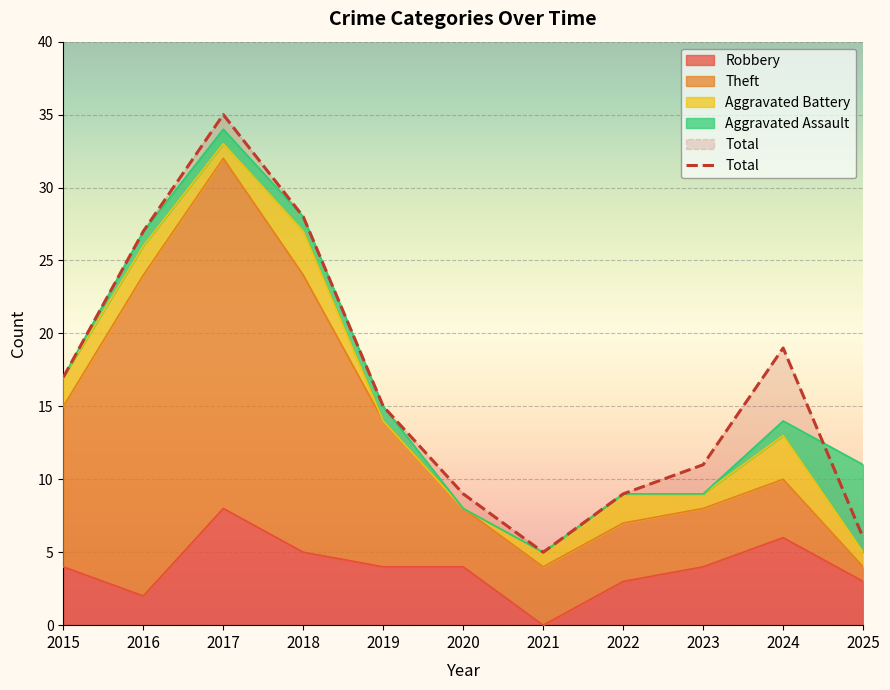

Reading left to right, extract all data points from this chart.

Robbery: 2015=4	2016=2	2017=8	2018=5	2019=4	2020=4	2021=0	2022=3	2023=4	2024=6	2025=3
Theft: 2015=11	2016=22	2017=24	2018=19	2019=10	2020=4	2021=4	2022=4	2023=4	2024=4	2025=1
Aggravated Battery: 2015=2	2016=2	2017=1	2018=3	2019=0	2020=0	2021=1	2022=2	2023=1	2024=3	2025=1
Aggravated Assault: 2015=0	2016=1	2017=1	2018=1	2019=1	2020=0	2021=0	2022=0	2023=0	2024=1	2025=6
Total: 2015=17	2016=27	2017=35	2018=28	2019=15	2020=9	2021=5	2022=9	2023=11	2024=19	2025=6